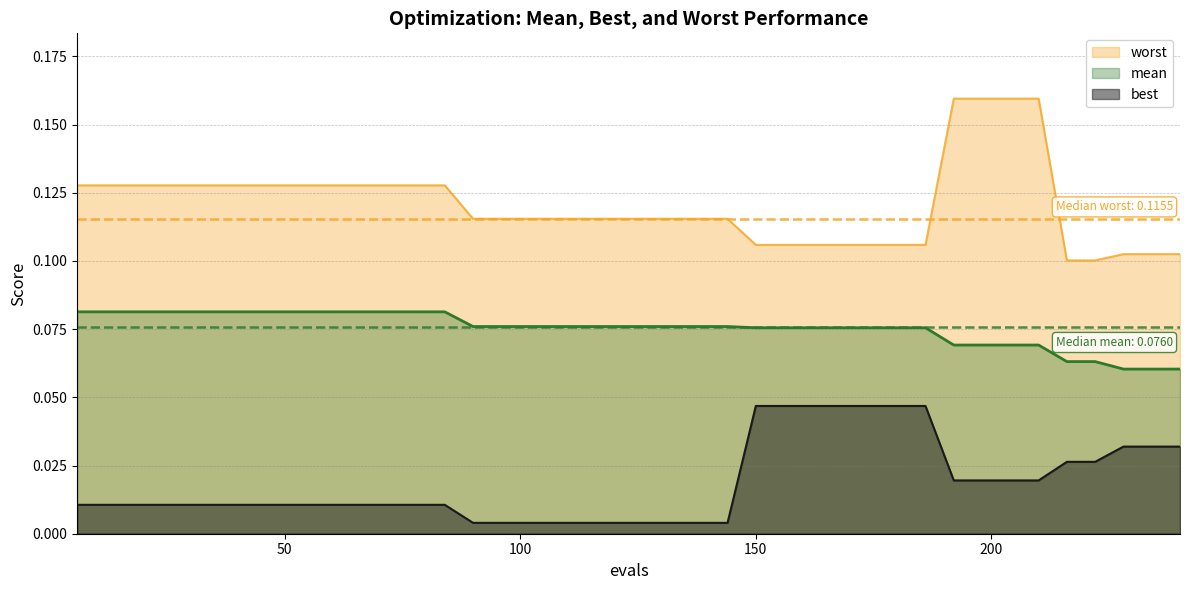

Count the mean values in the range 0 to 1.

40